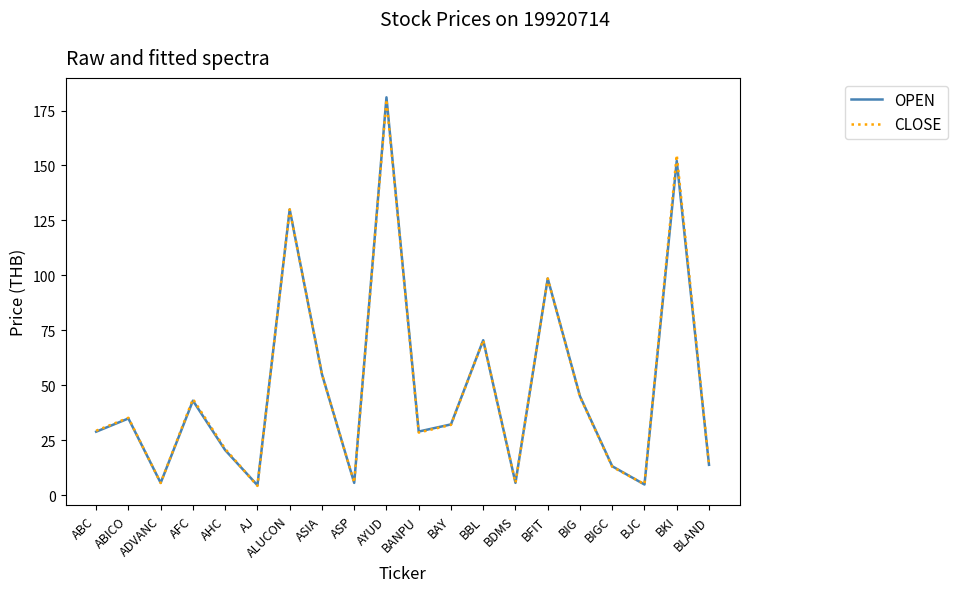

What is the spread (max minus min) of values at ABICO?

0.3